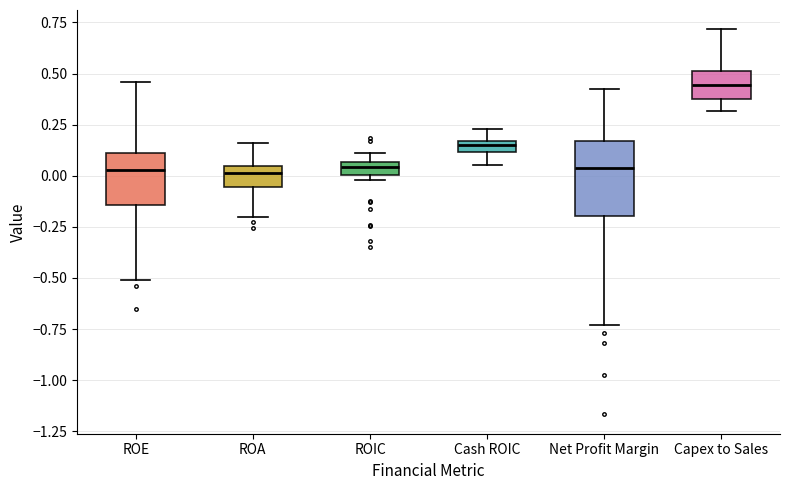

Which box's median line is the highest?

Capex to Sales